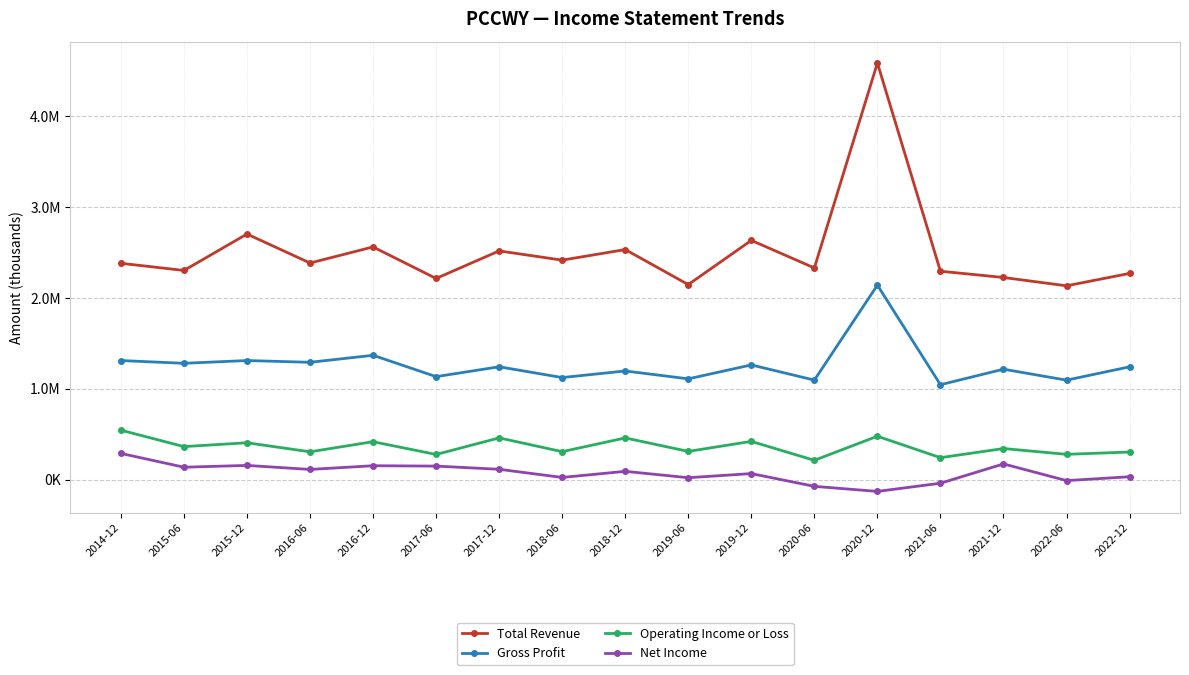

Where is the first local minimum for Gross Profit?

2015-06